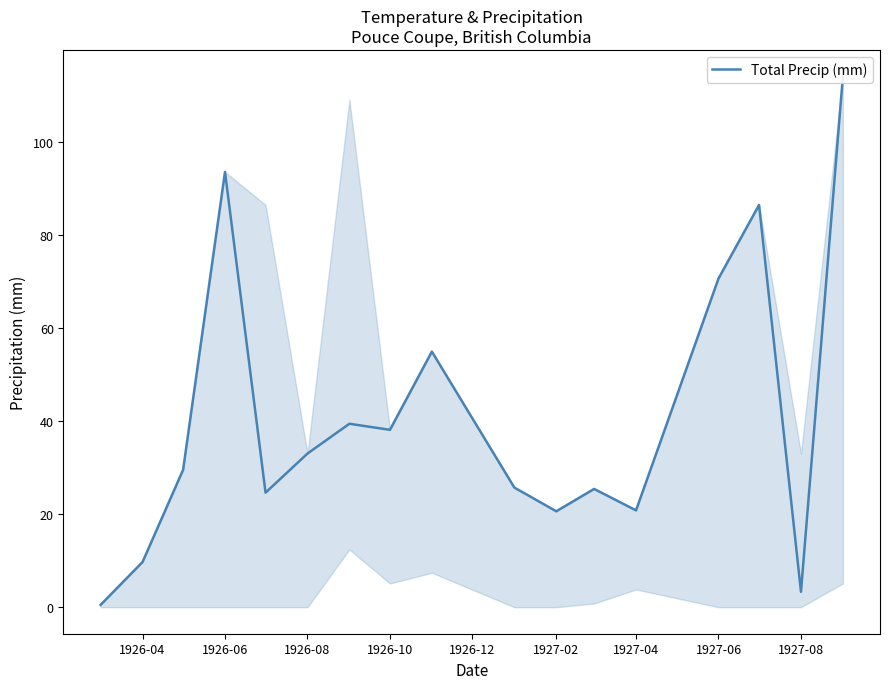

Reading right to left, list all the values displayed in this chart.

114.0	3.3	86.4	70.6	20.8	25.4	20.6	25.7	54.9	38.1	39.4	33.0	24.6	93.5	29.5	9.7	0.5